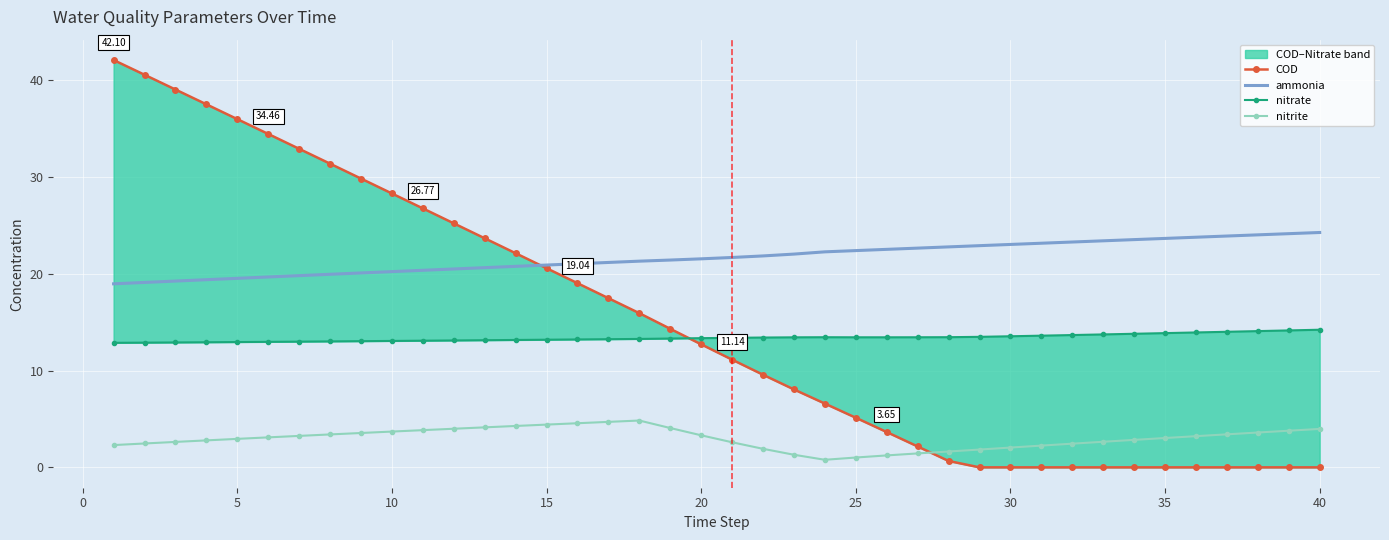

Is the value of nitrite at 5 greater than the value of ammonia at 10?

No